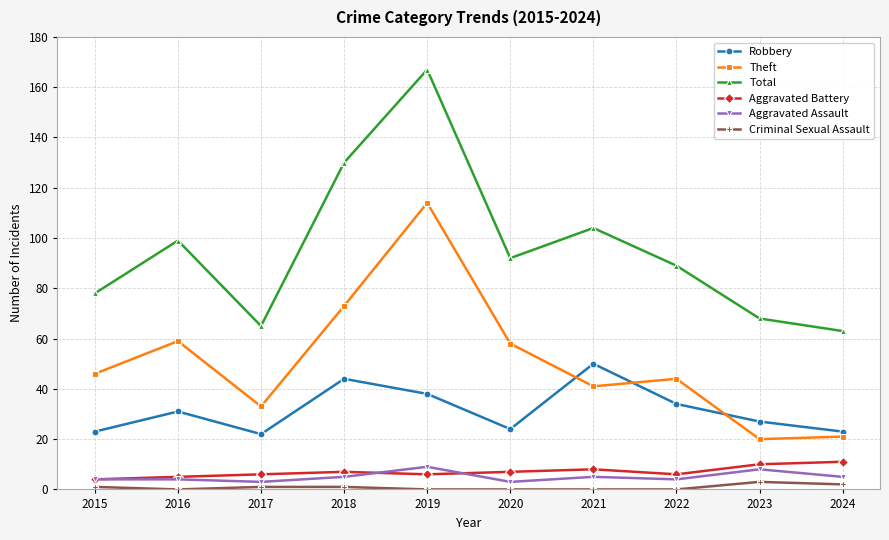

True or false: Aggravated Assault has a value of 5 at 2024.

True